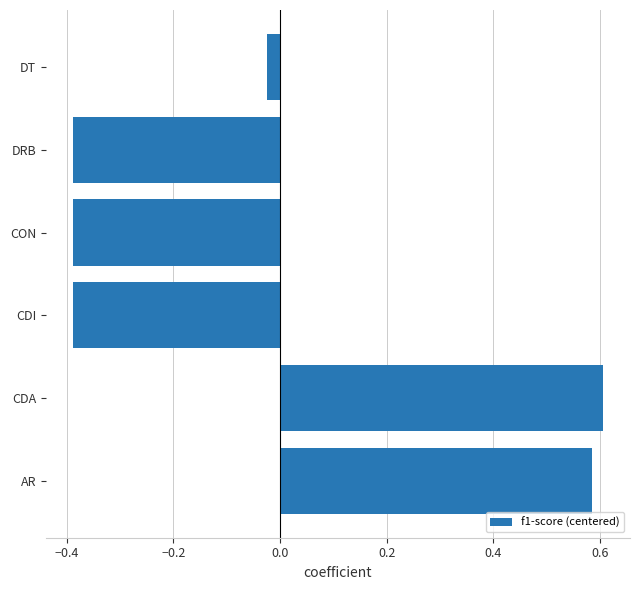

What is the difference between the values at CON and CDA?

1.0